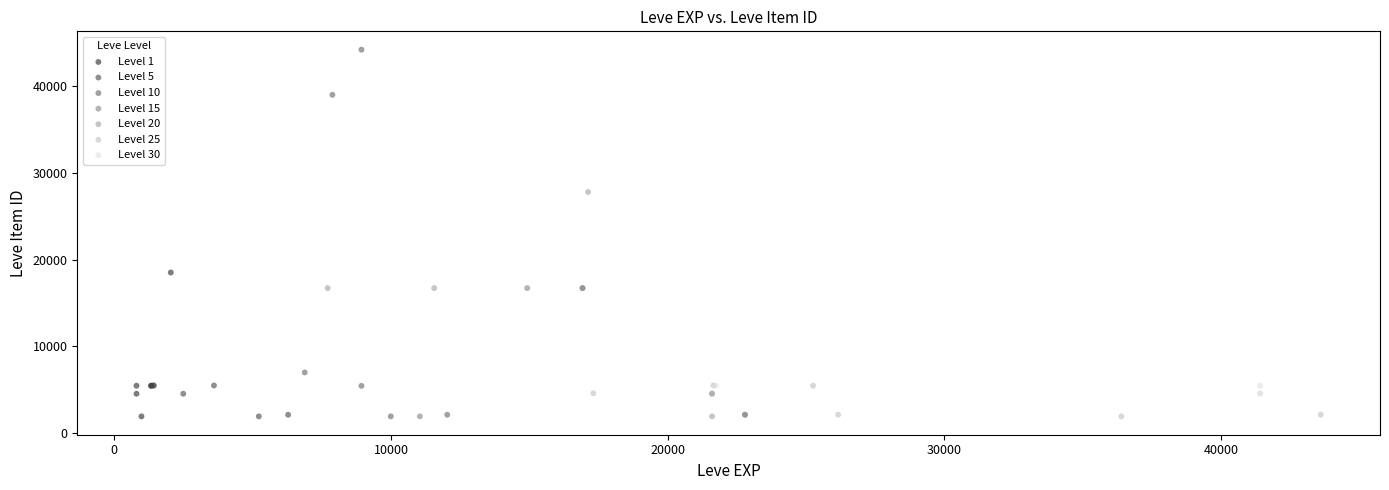

What are all the series names shown in the legend?

Level 1, Level 5, Level 10, Level 15, Level 20, Level 25, Level 30